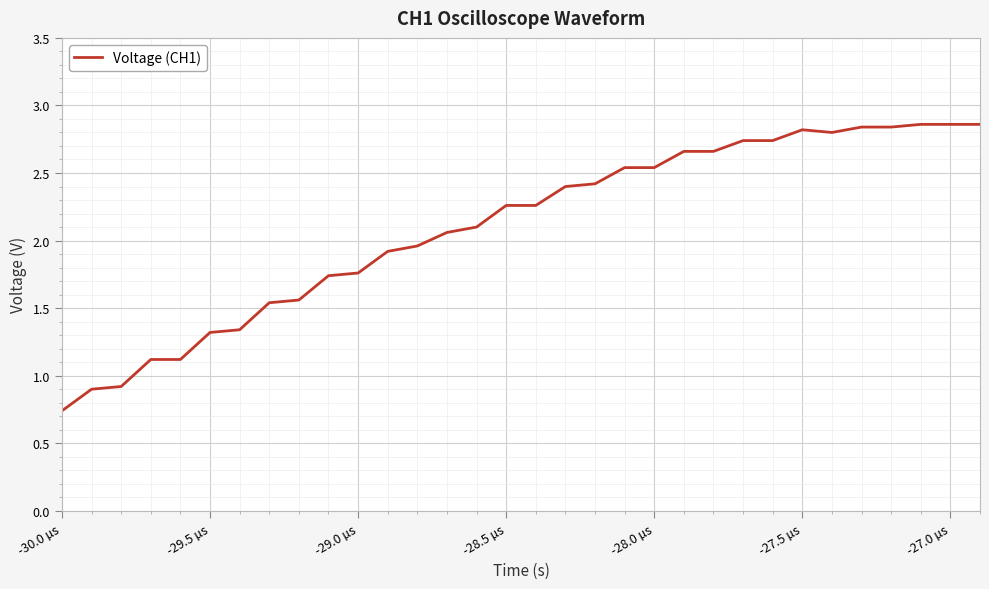

Which category has the lowest value across all series?

-30.0 µs